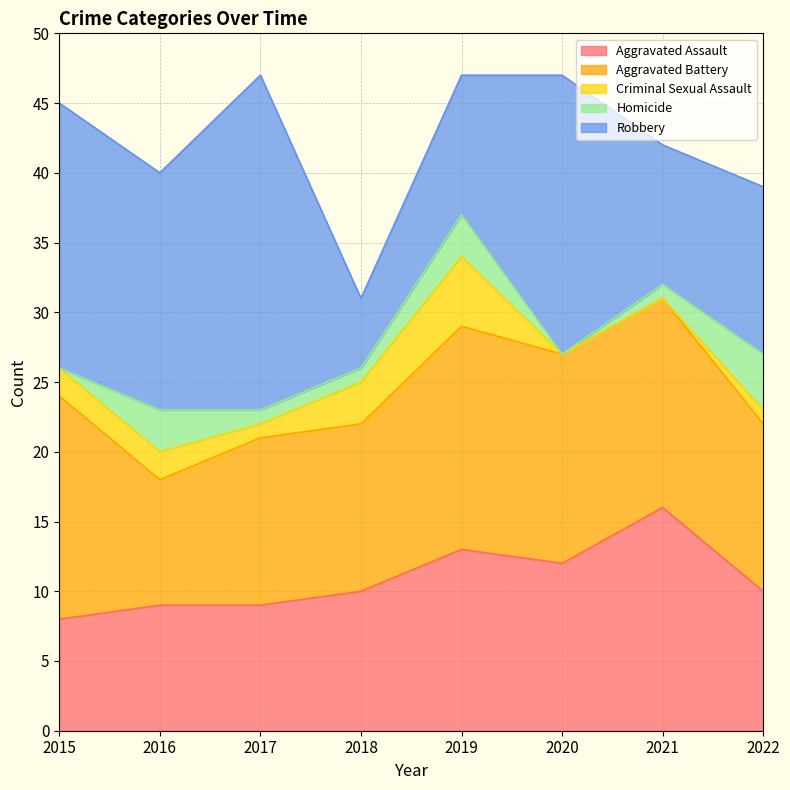

Read the Homicide value at 2016.

3